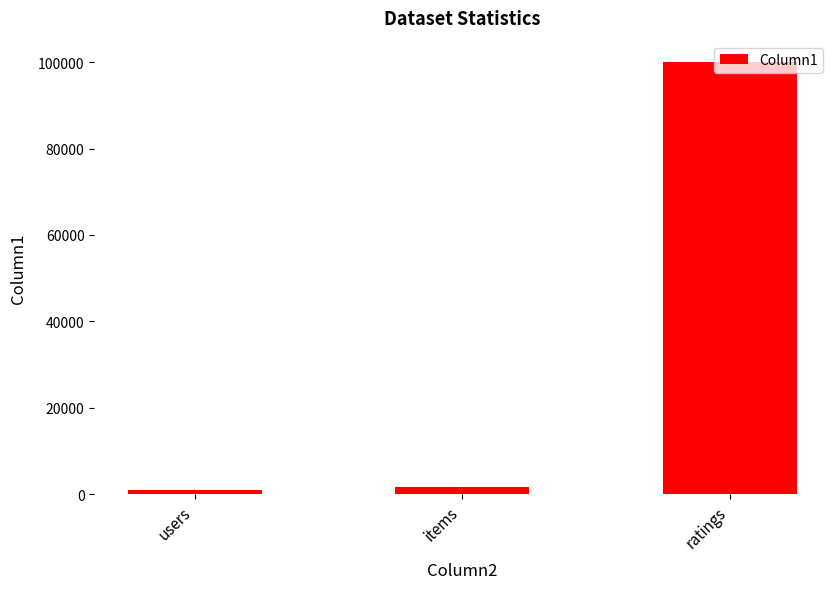

True or false: the data shows 138319 at ratings.

False